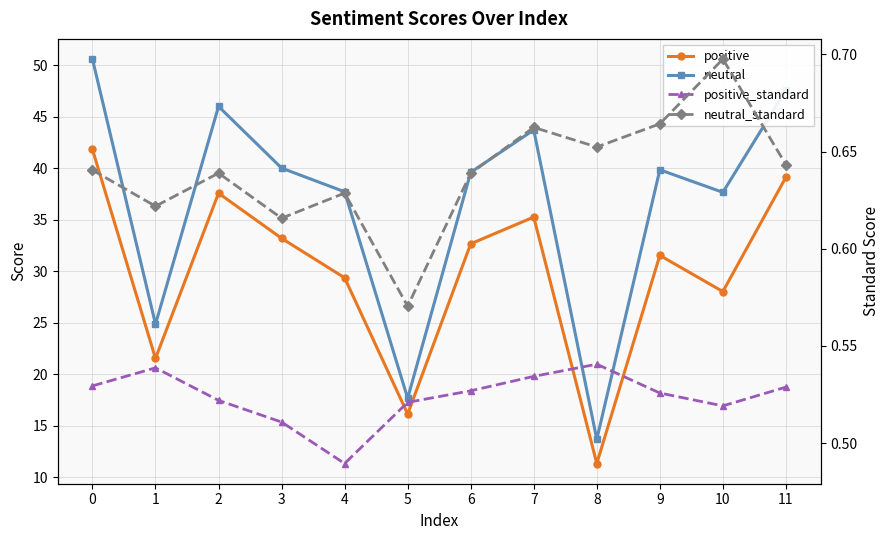

Does the chart display data point markers on the line(s)?

Yes